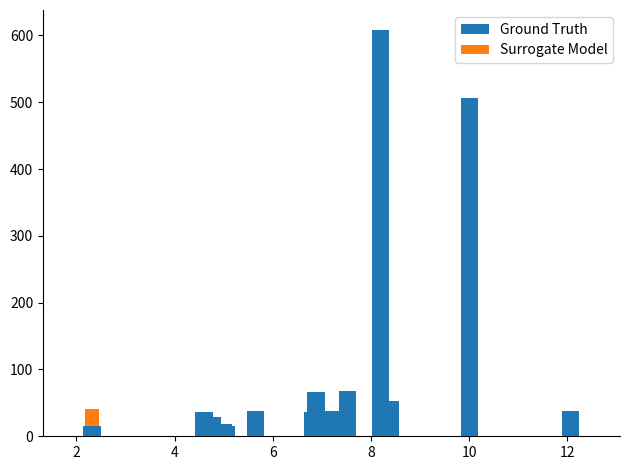

The value of Surrogate Model at 12 is 5.1. True or false?

False